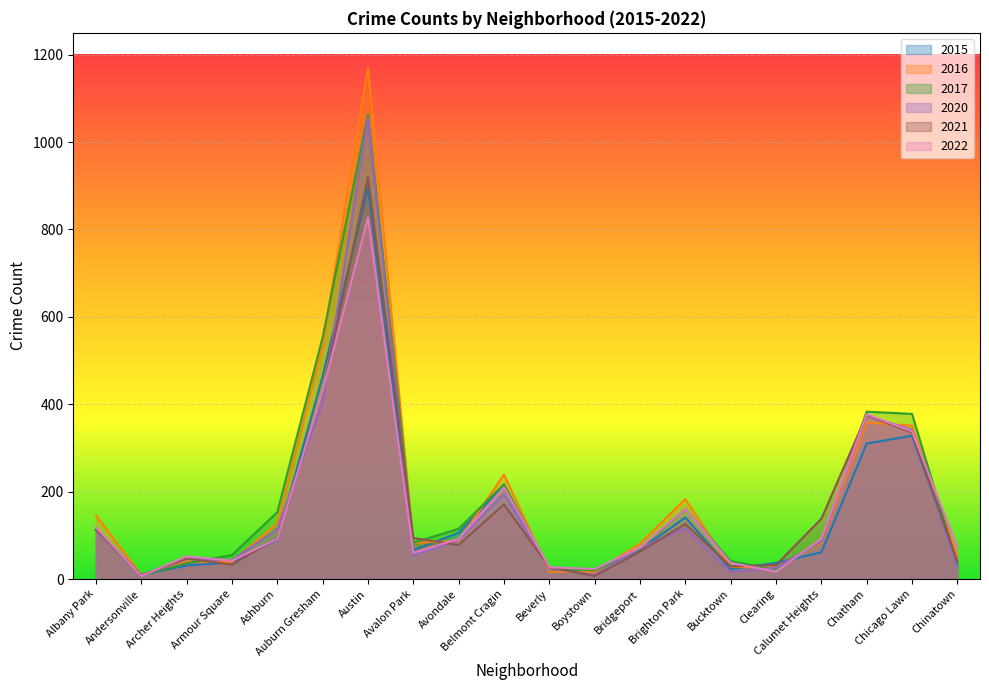

How many interior local peaks does the 2016 series have?

5